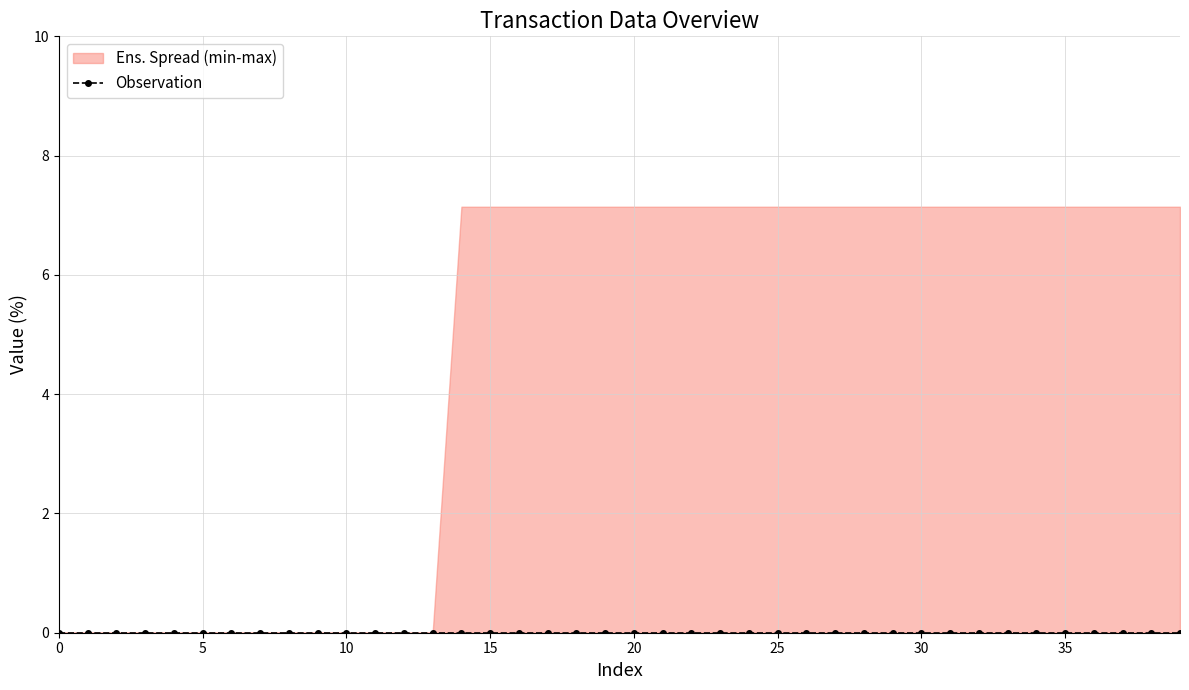

Reading left to right, list all the values displayed in this chart.

transact_c: 0.0	0.0	0.0	0.0	0.0	0.0	0.0	0.0	0.0	0.0	0.0	0.0	0.0	0.0	7.1	7.1	7.1	7.1	7.1	7.1	7.1	7.1	7.1	7.1	7.1	7.1	7.1	7.1	7.1	7.1	7.1	7.1	7.1	7.1	7.1	7.1	7.1	7.1	7.1	7.1
transact_d: 0.0	0.0	0.0	0.0	0.0	0.0	0.0	0.0	0.0	0.0	0.0	0.0	0.0	0.0	0.0	0.0	0.0	0.0	0.0	0.0	0.0	0.0	0.0	0.0	0.0	0.0	0.0	0.0	0.0	0.0	0.0	0.0	0.0	0.0	0.0	0.0	0.0	0.0	0.0	0.0